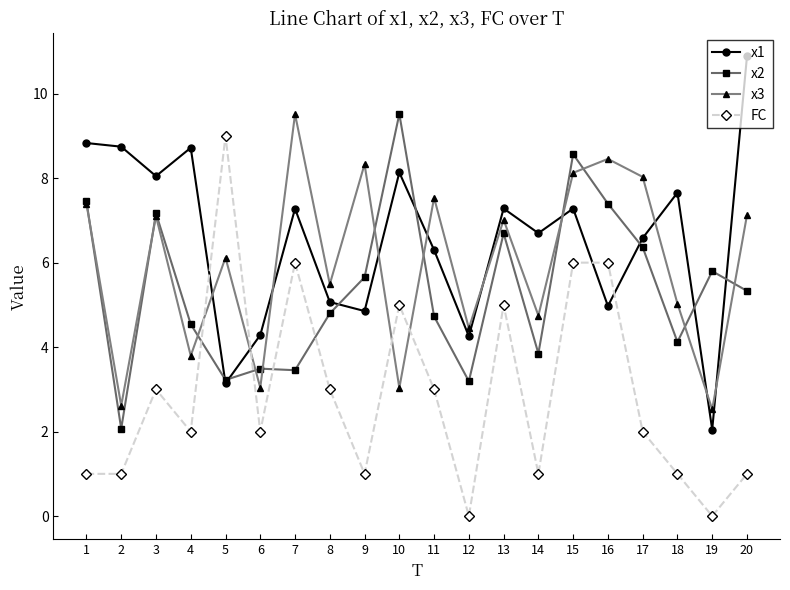

What is the average value of the FC series?

2.9